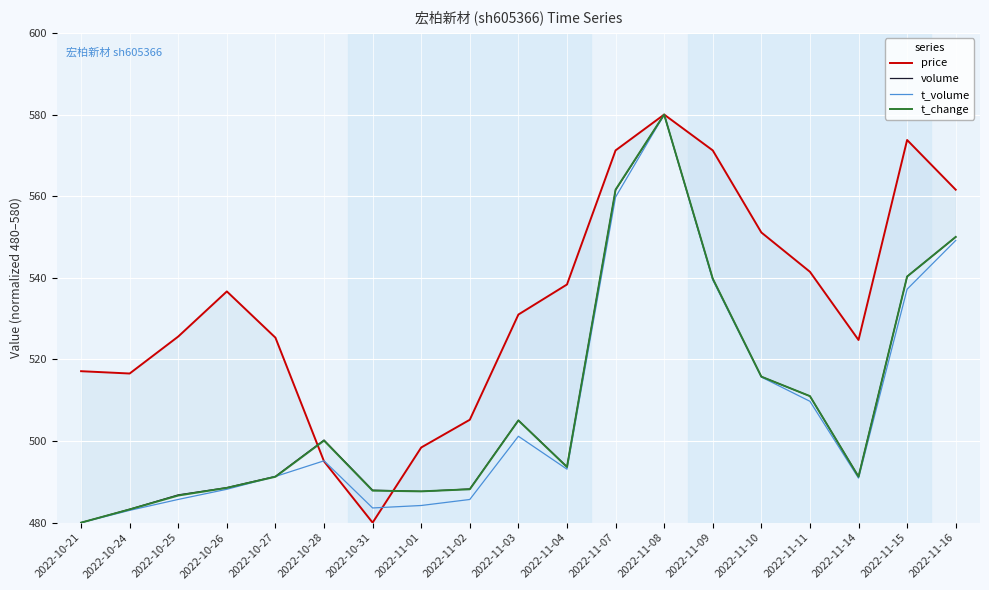

How many lines are shown in the chart?

4